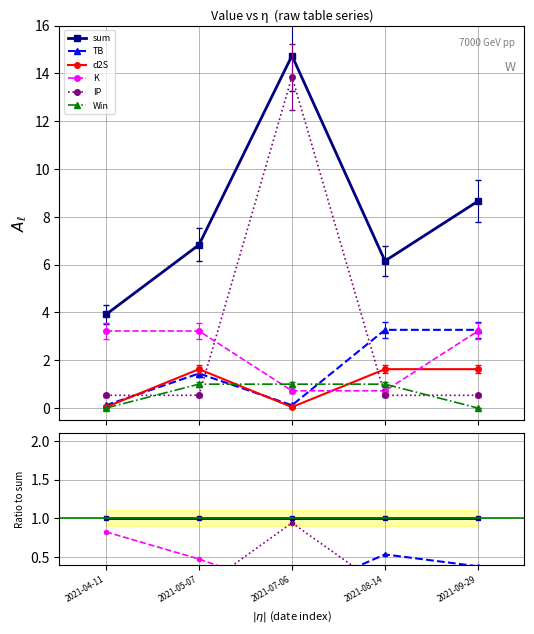

At which label is IP closest to 0?

2021-09-29